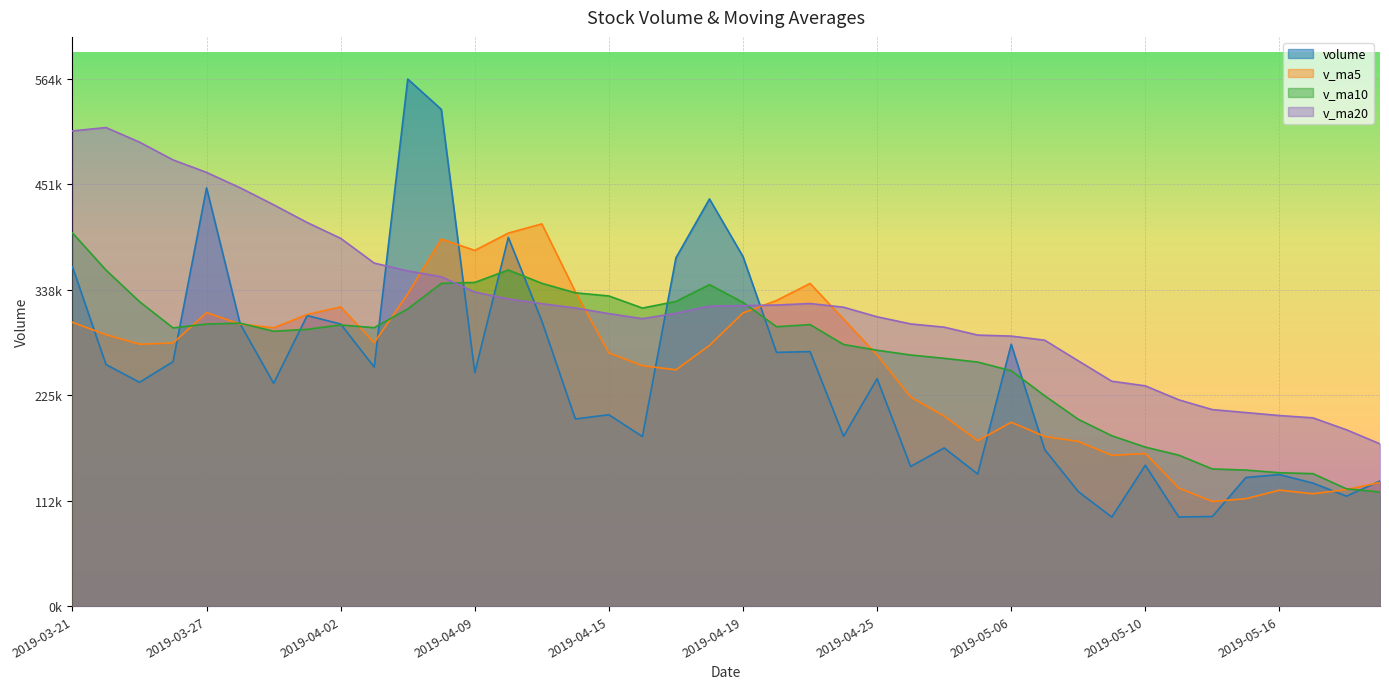

After their last crossing, which series has the higher values: v_ma20 or v_ma5?

v_ma20